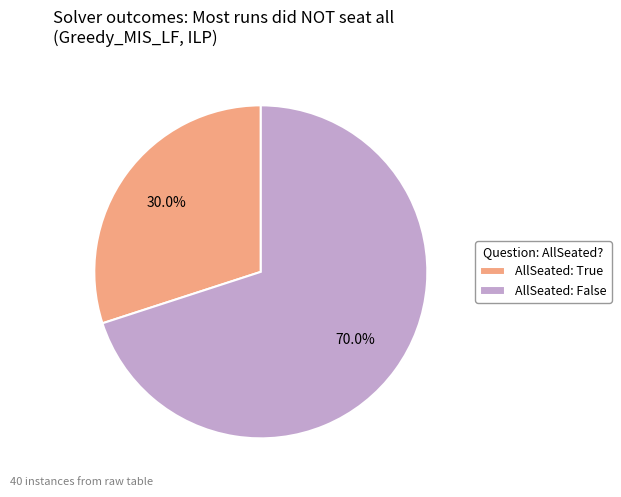

What is the ratio of the value at AllSeated: True to the value at AllSeated: False?

0.4